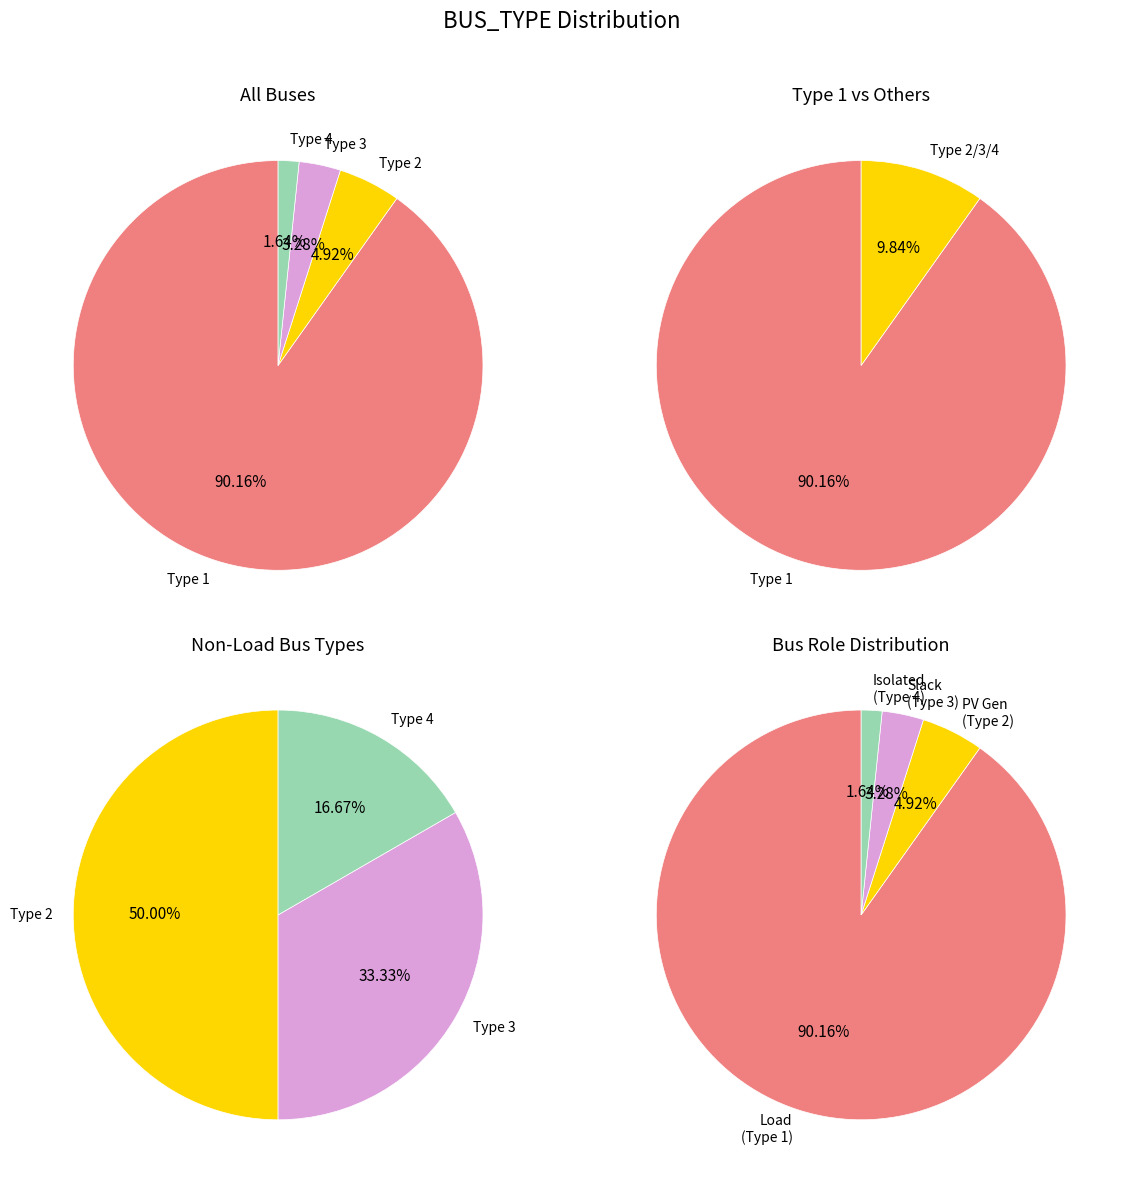

Between BUS_TYPE 1 and BUS_TYPE 3, which is larger?

BUS_TYPE 1